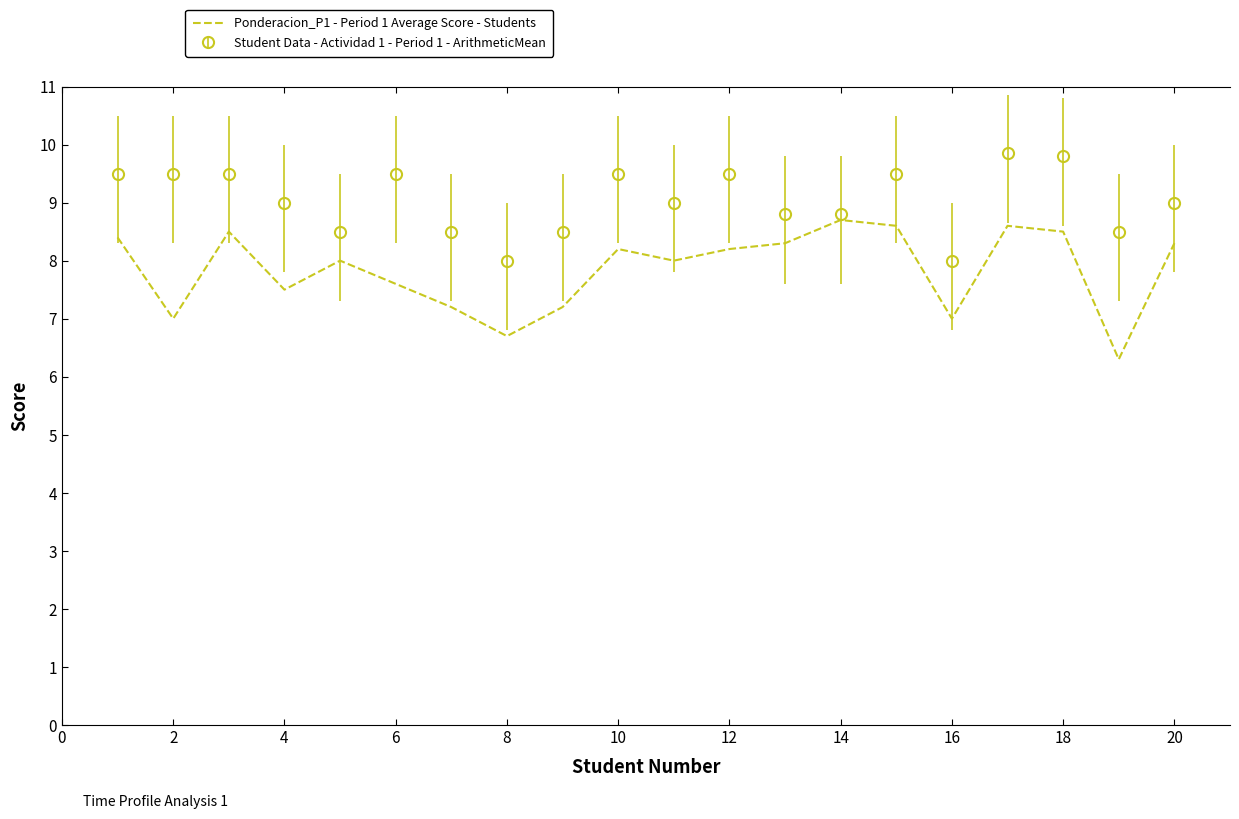

Which series has the widest spread of values?

Ponderacion_P1 - Period 1 Average Score - Students